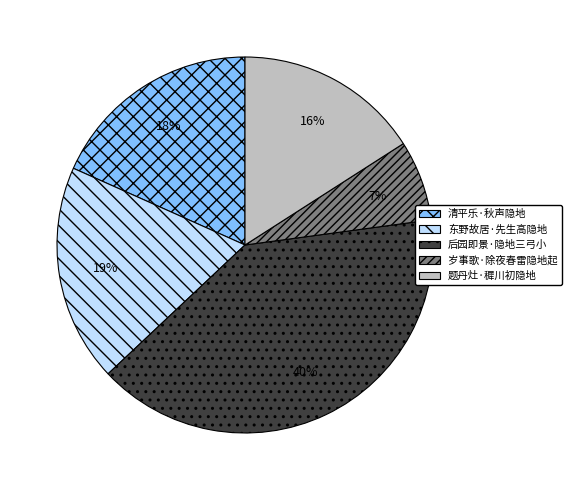

To the nearest percent, what portion does 岁事歌·除夜春雷隐地起 represent?

7%